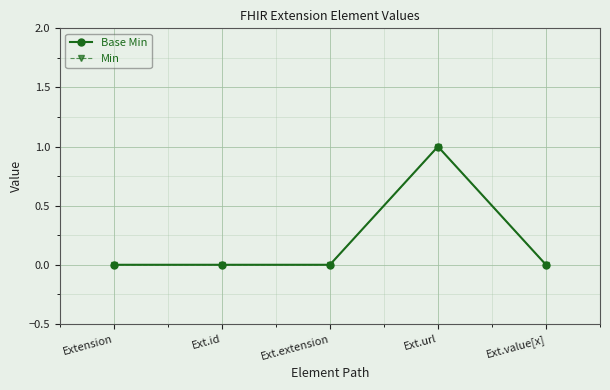

At which category does Base Min reach its first local peak?

Ext.url